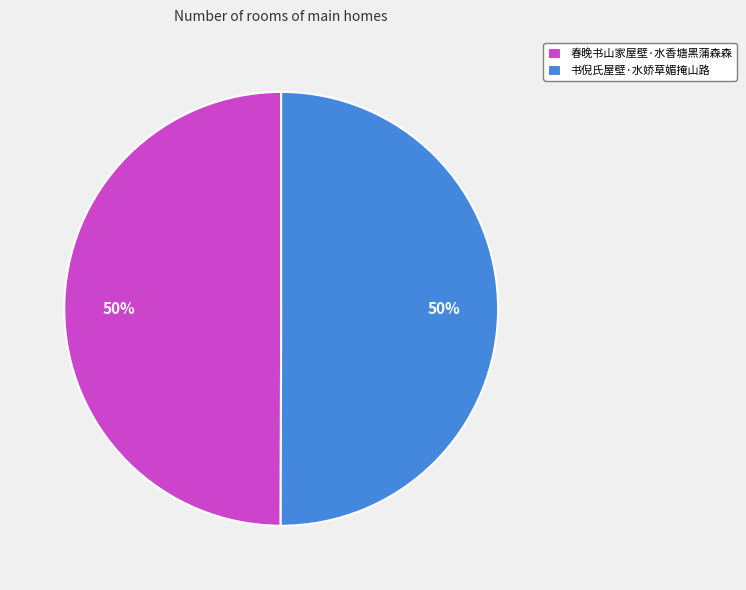

The 春晚书山家屋壁·水香塘黑蒲森森 slice represents 50% of the pie. True or false?

True